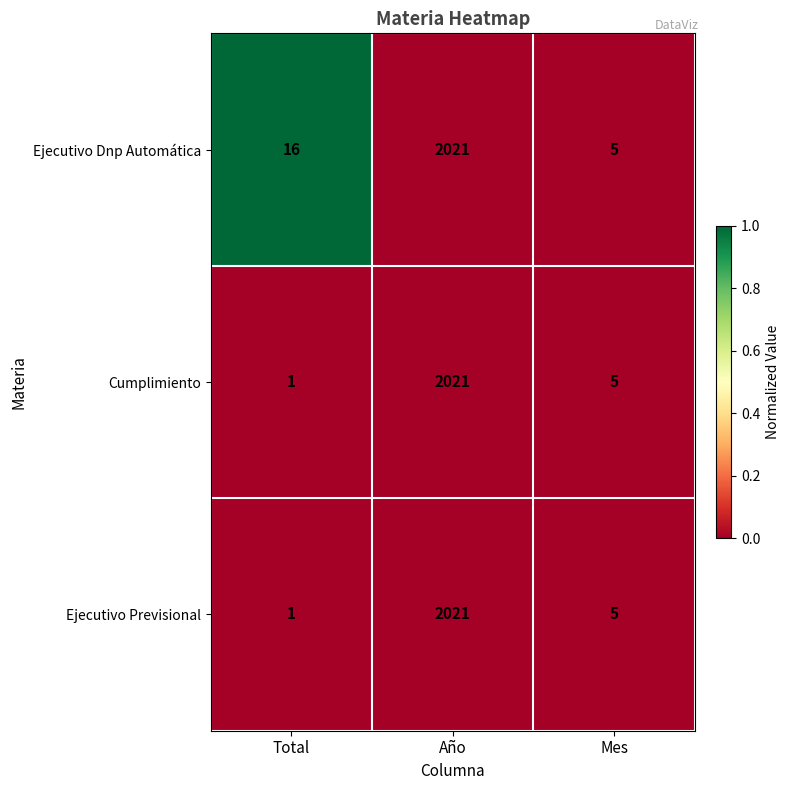

Between Total and Mes, which series saw the biggest shift?

Ejecutivo Dnp Automática